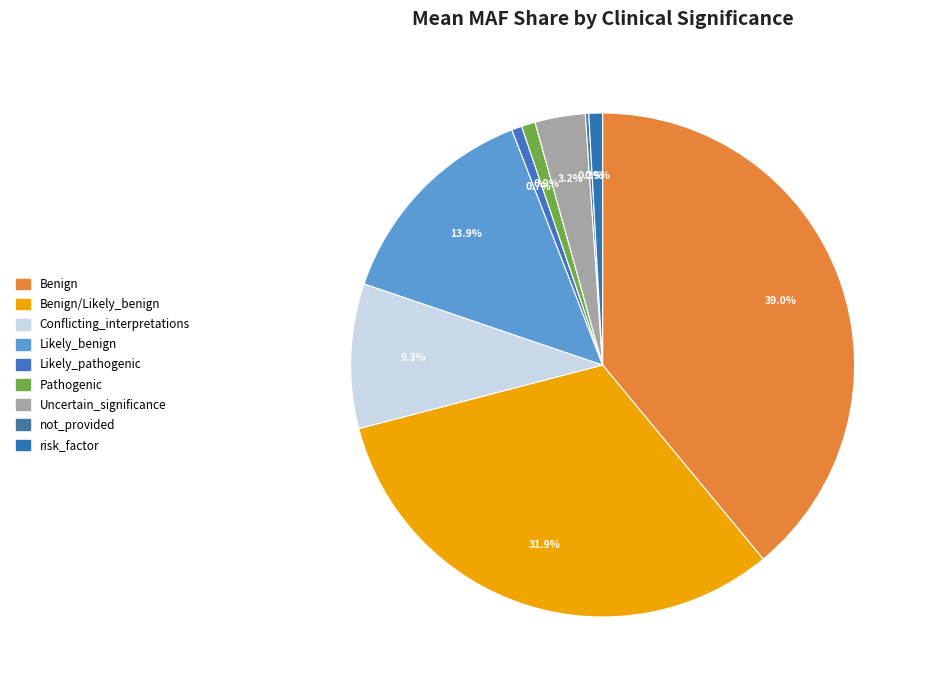

The Likely_pathogenic slice represents 1% of the pie. True or false?

True